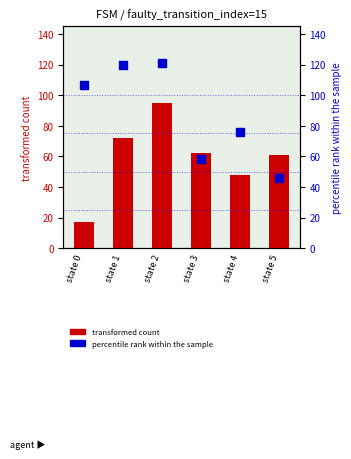

Is the value of transformed count at state 1 greater than the value of percentile rank within the sample at state 4?

No